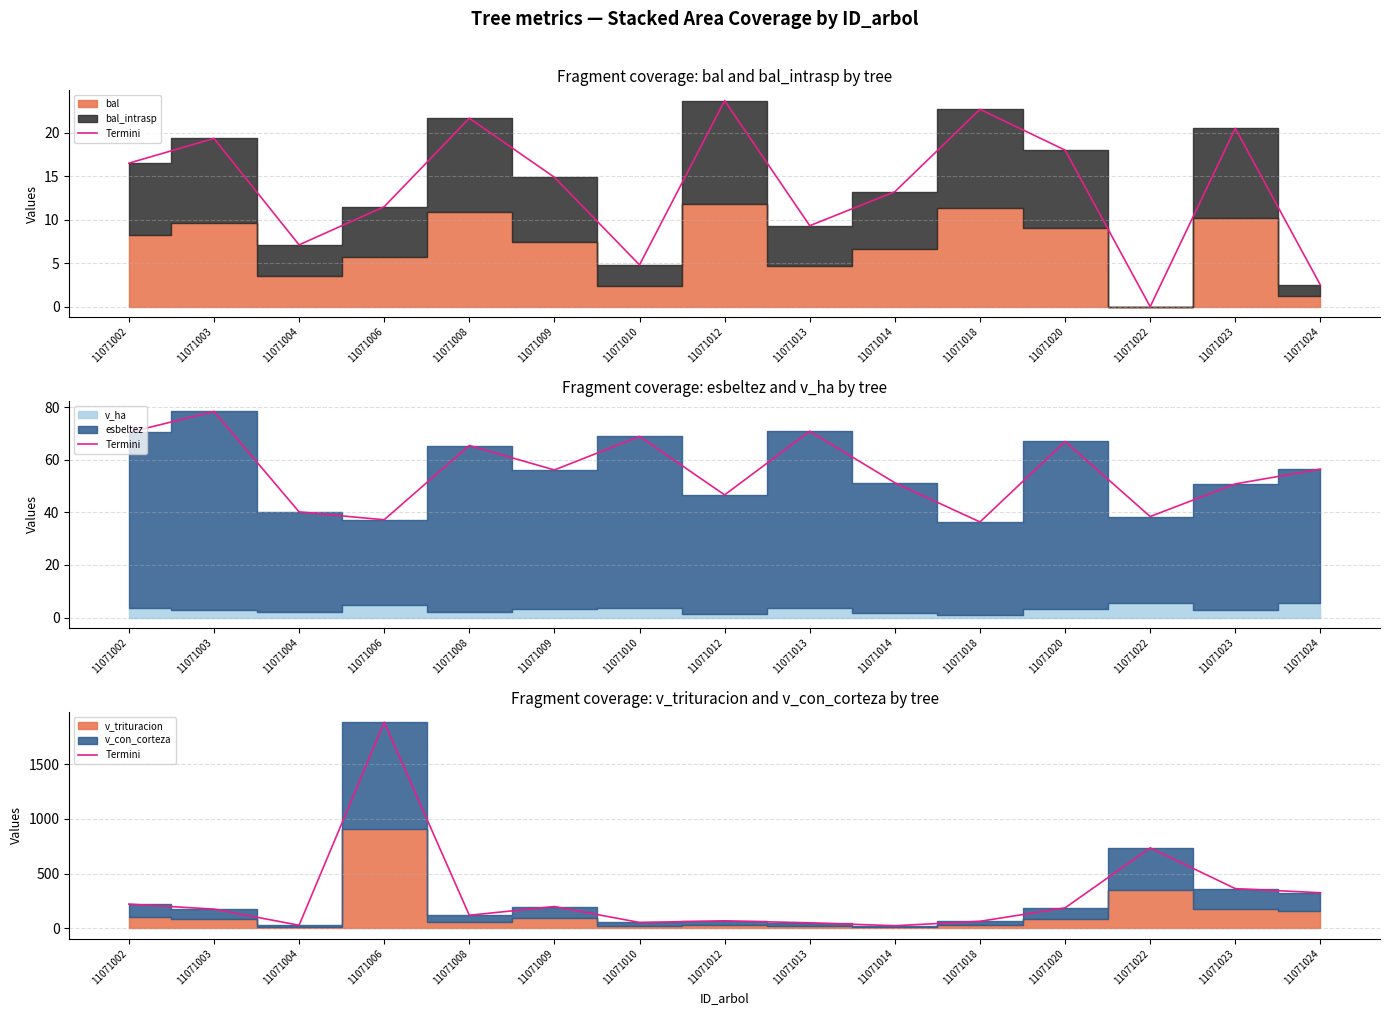

The value at 11071018 is 29.1. True or false?

False